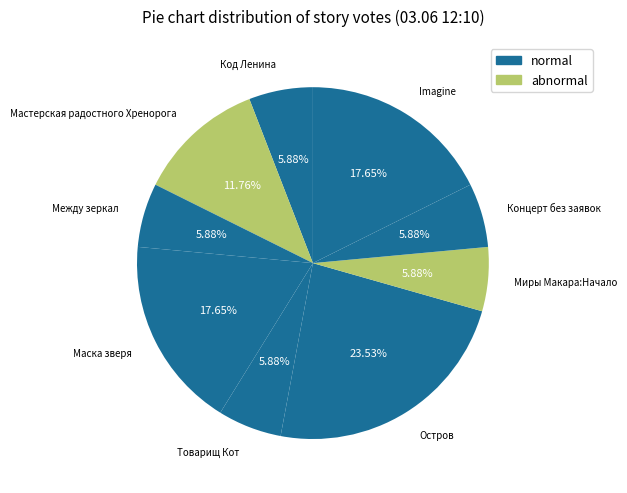

To the nearest percent, what is the combined percentage of Концерт без заявок and Imagine?

24%